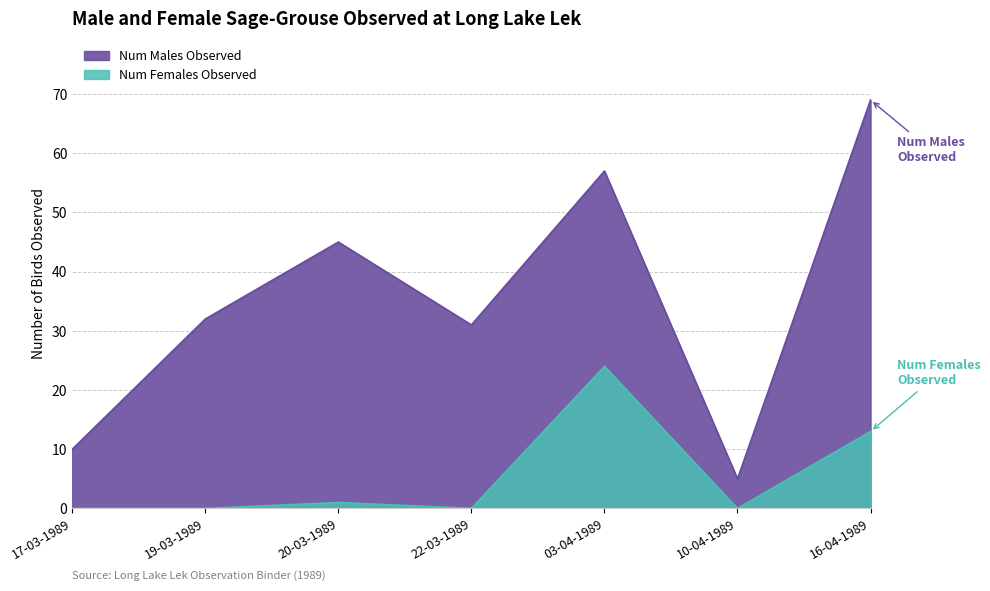

The Num Males Observed series shows 31 at 22-03-1989. True or false?

True